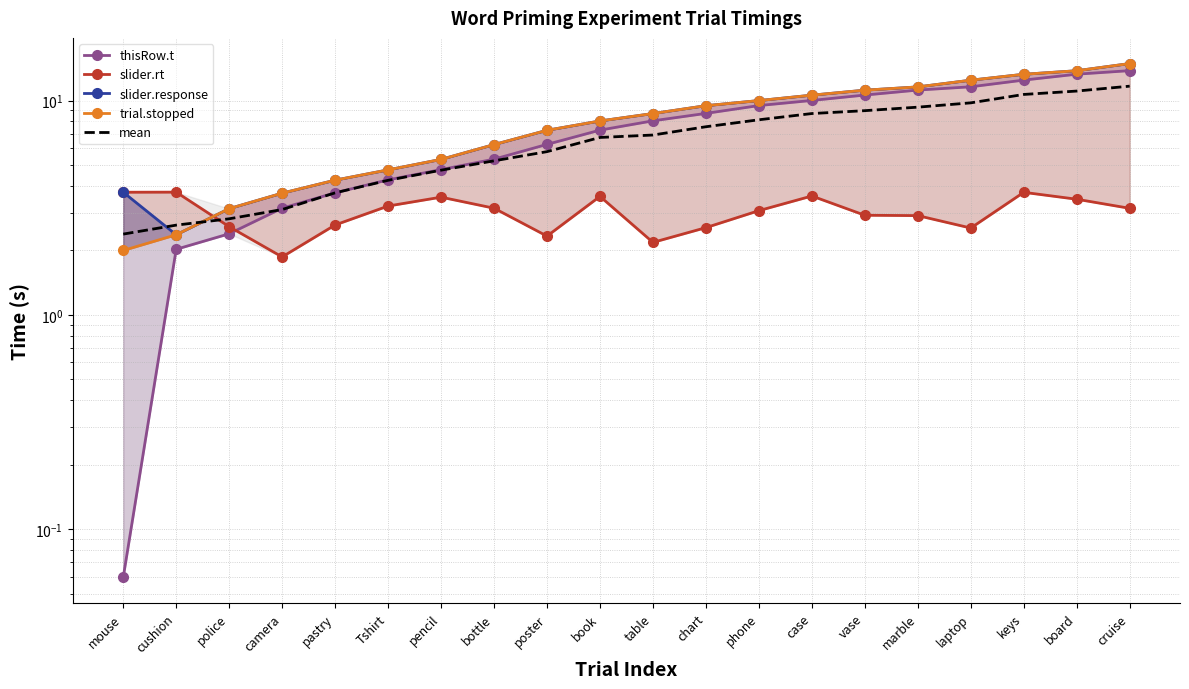

How many lines are shown in the chart?

5